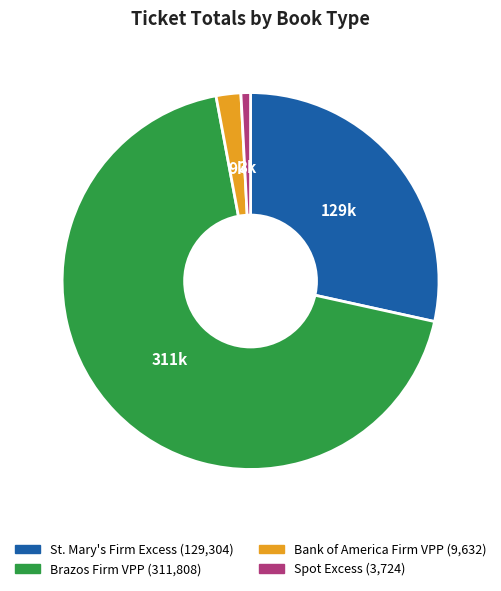

How many slices are in this pie chart?

4